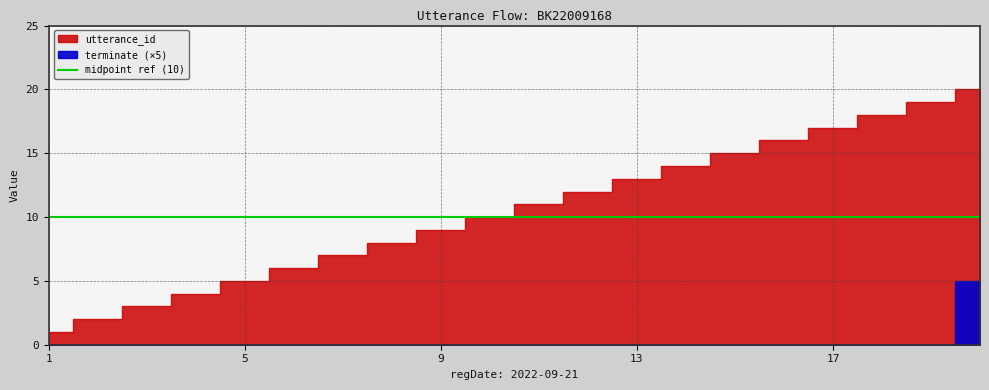

The utterance_id series shows 9 at 20. True or false?

False